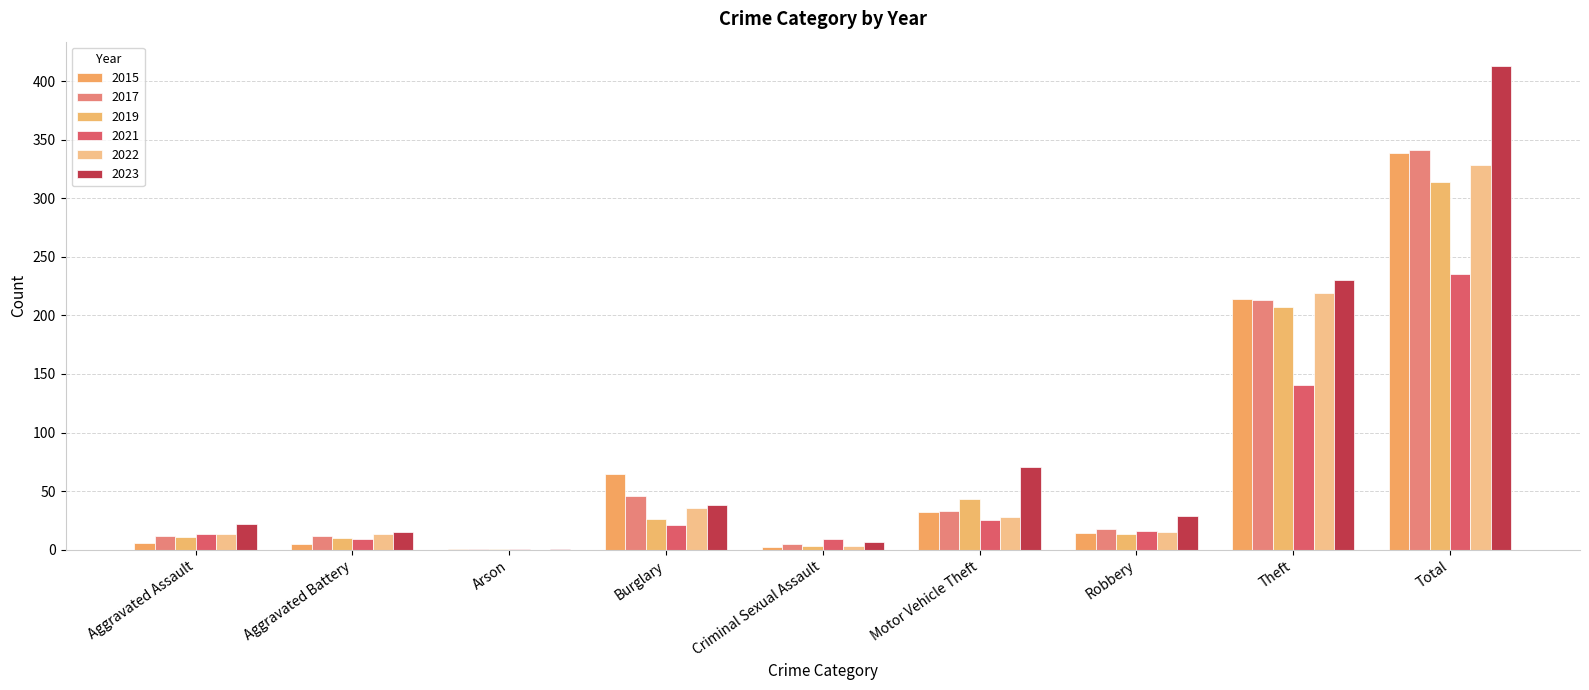

Rank the series by their maximum value, from lowest to highest.

2021, 2019, 2022, 2015, 2017, 2023